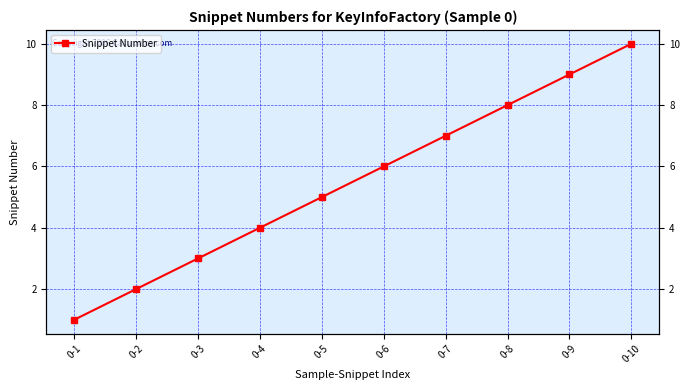

What is the value of the 2nd point from the left?

2